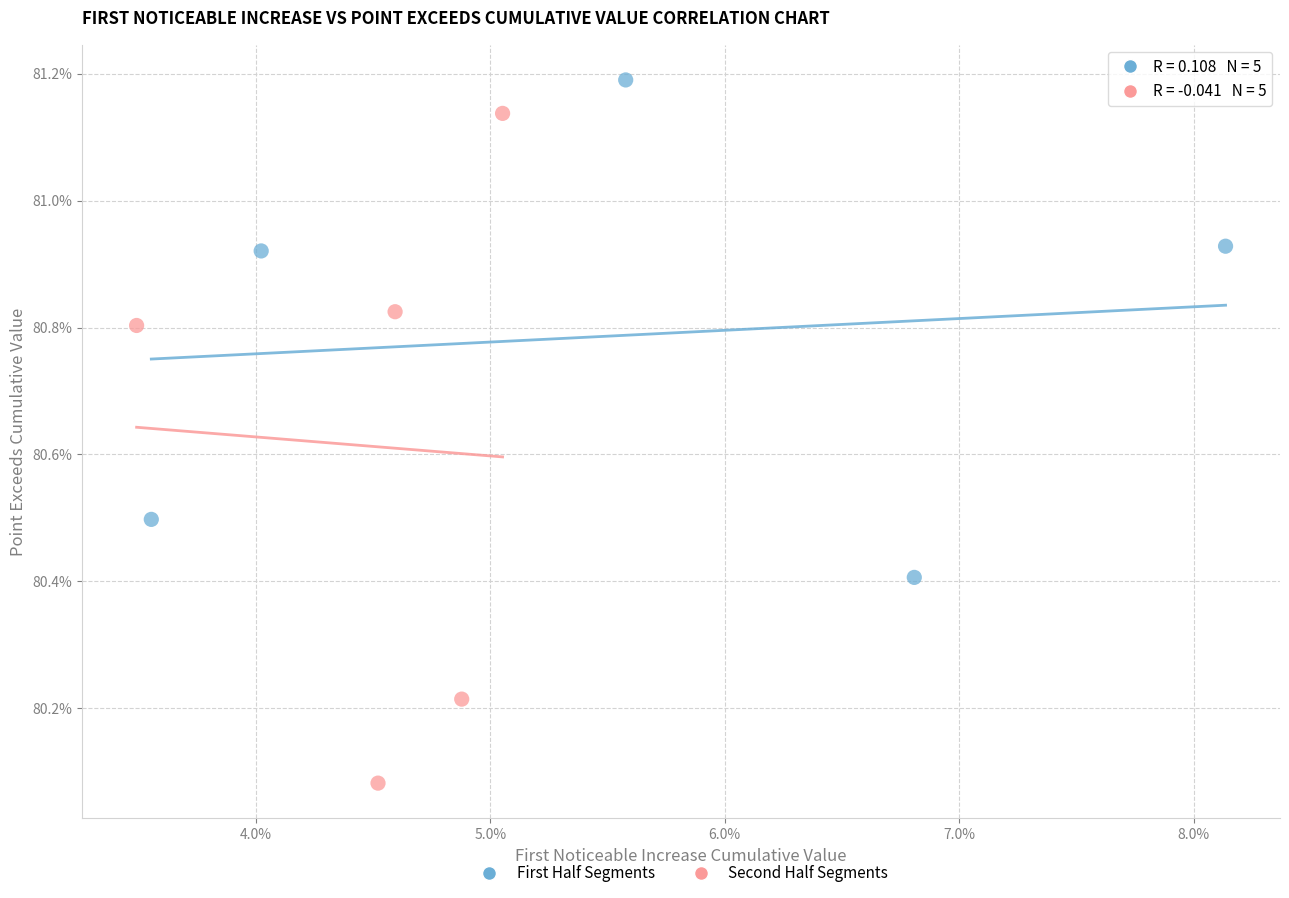

Which series contains the highest Y value?

First Half Segments